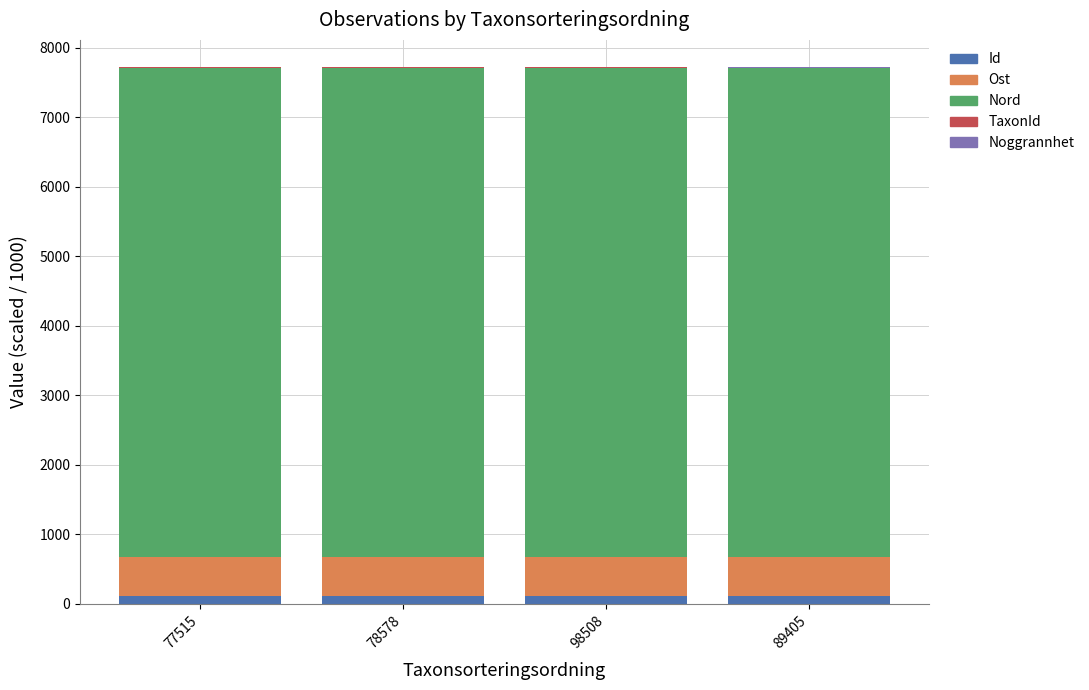

How many Ost values are between 564 and 565?

2